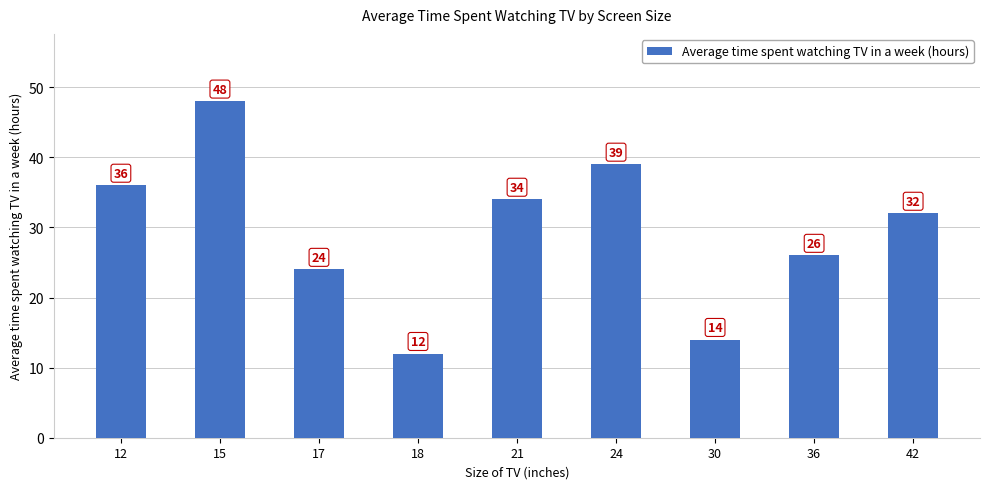

At which category does the chart reach its minimum across all series?

18